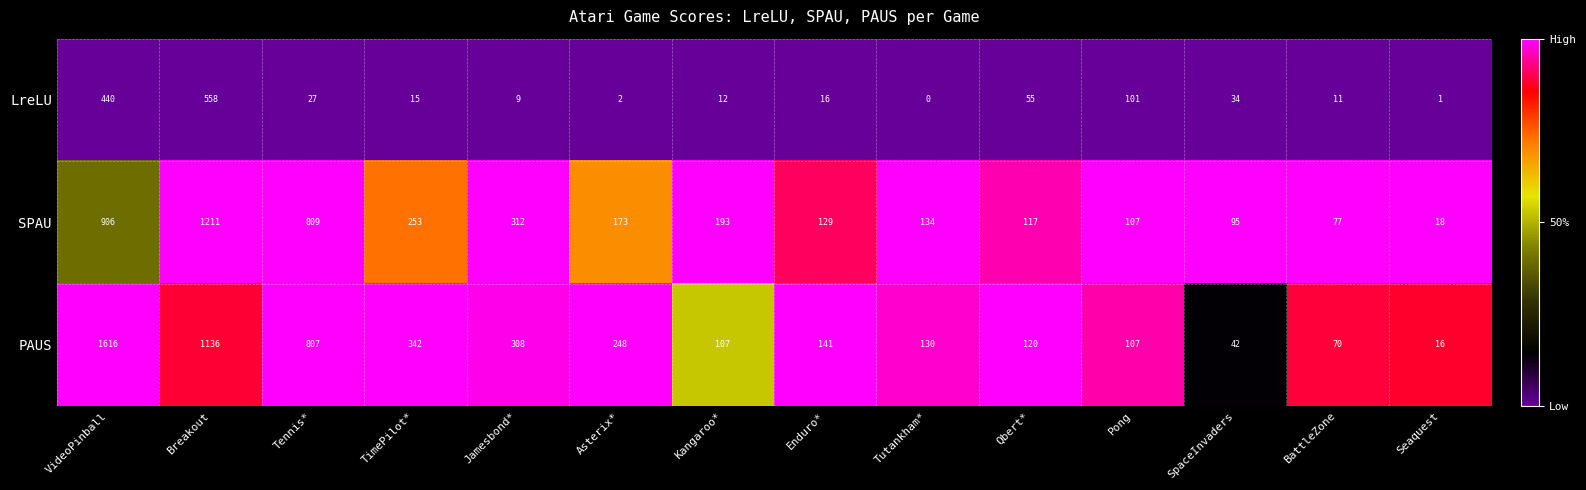

The value of PAUS at Tennis* is 807. True or false?

True